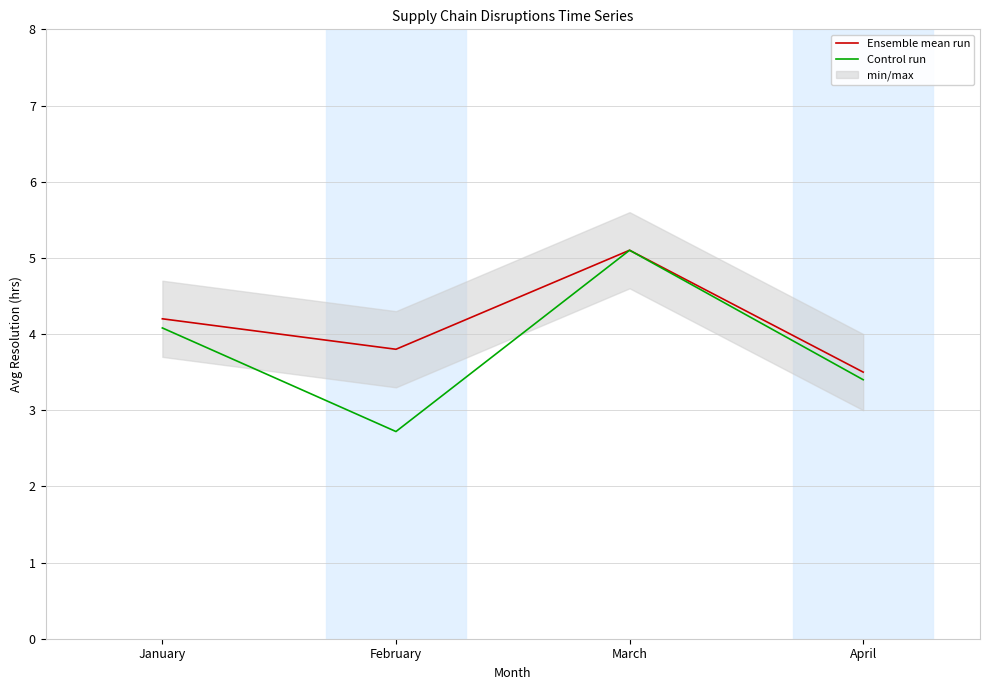

Where is the first local minimum for Control run?

February